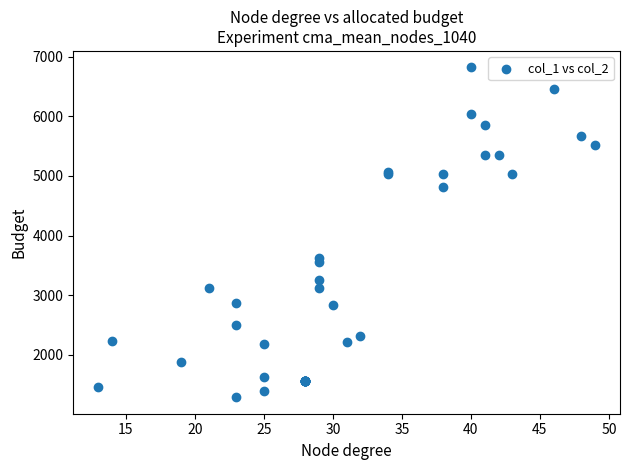

What Y value in the scatter plot is closest to 4054?

3619